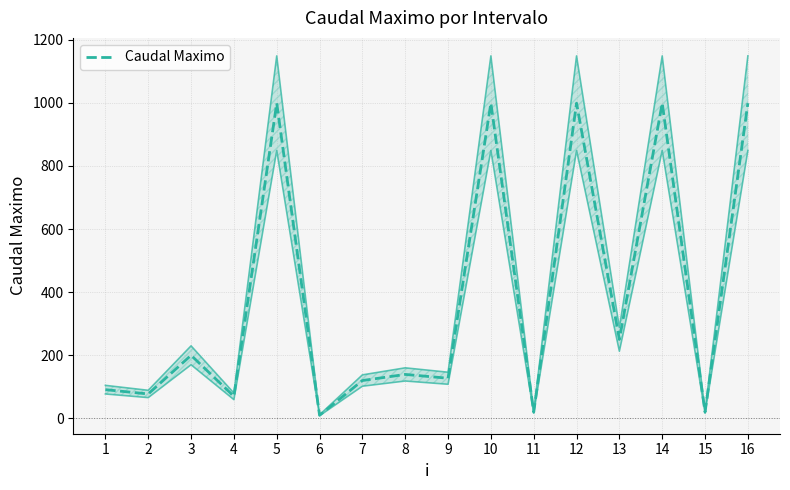

At which category does the chart reach its peak across all series?

5